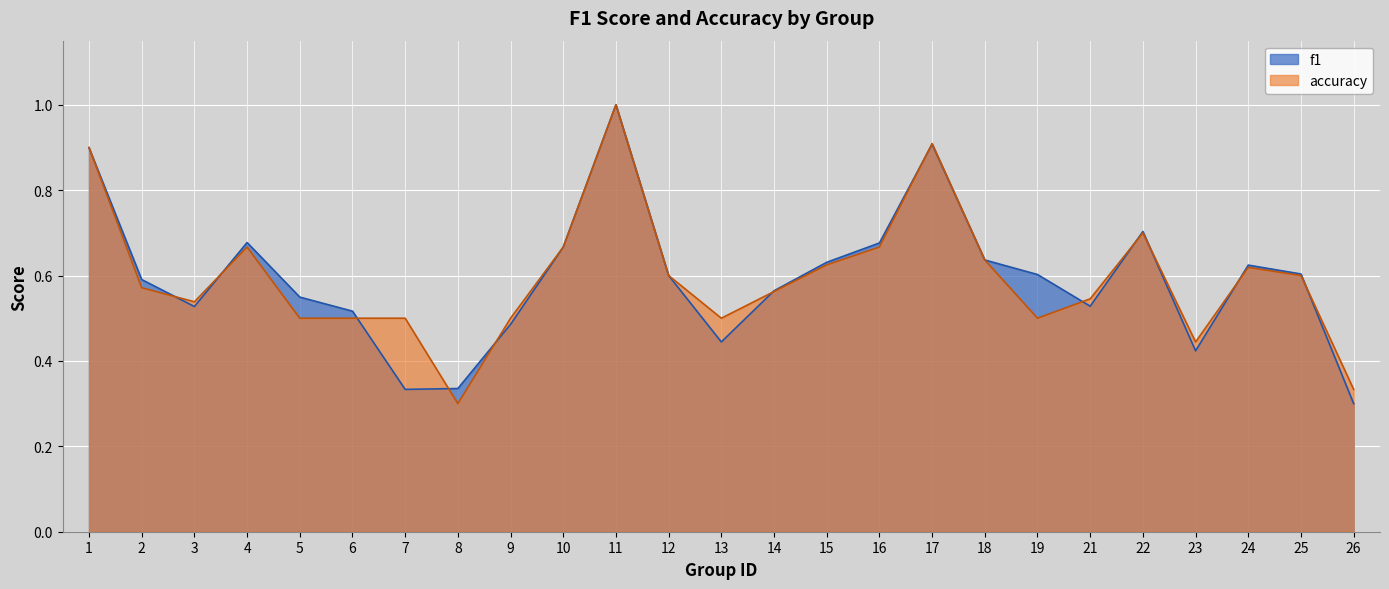

What is the total value across all series at 19?

1.1